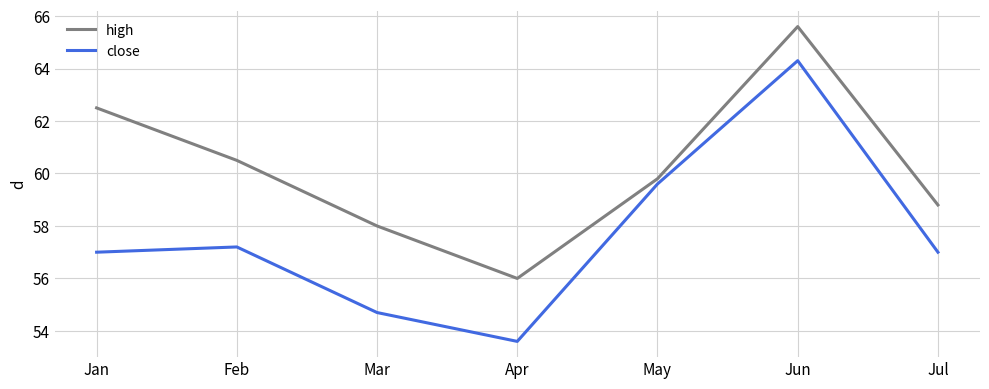

True or false: high has a value of 59.8 at May.

True